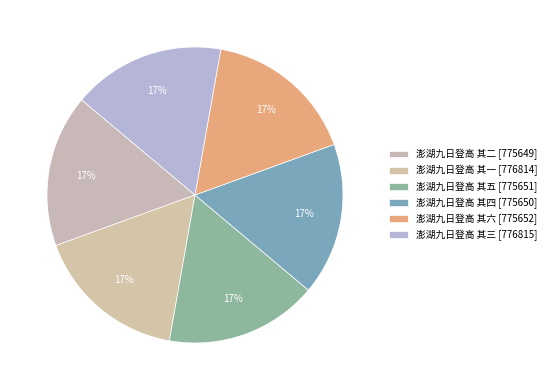

To the nearest percent, what portion does 澎湖九日登高 其五 represent?

17%